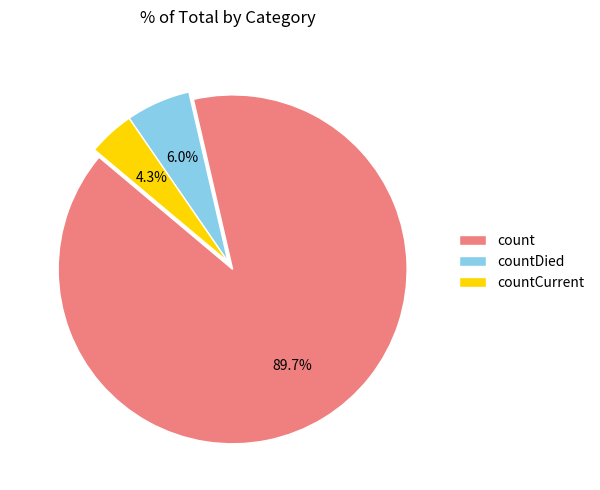

How many slices are in this pie chart?

3